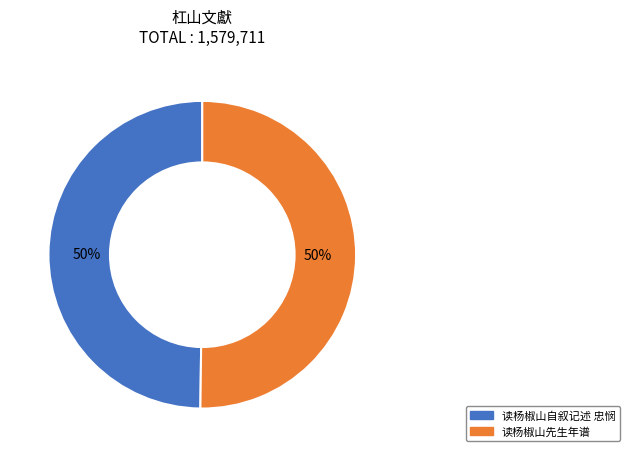

Do 读杨椒山自叙记述 忠悯 and 读杨椒山先生年谱 together represent more than half of the pie?

Yes